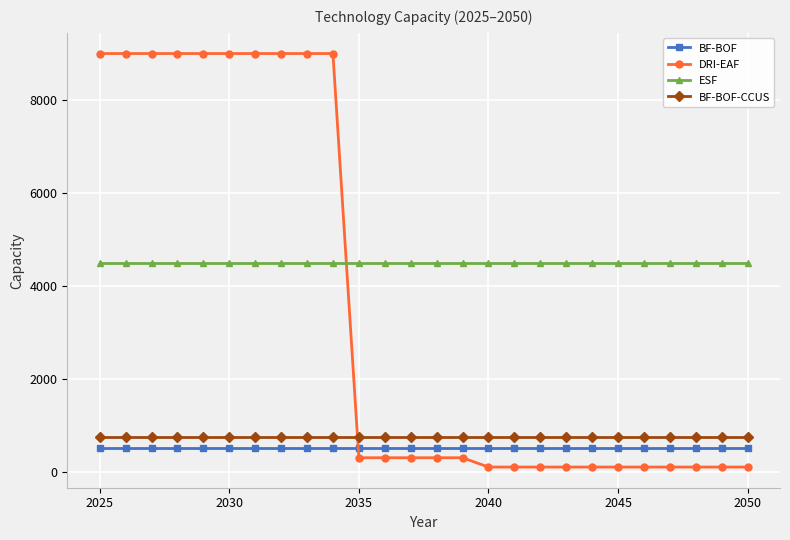

What is the sum of all ESF values?

117000